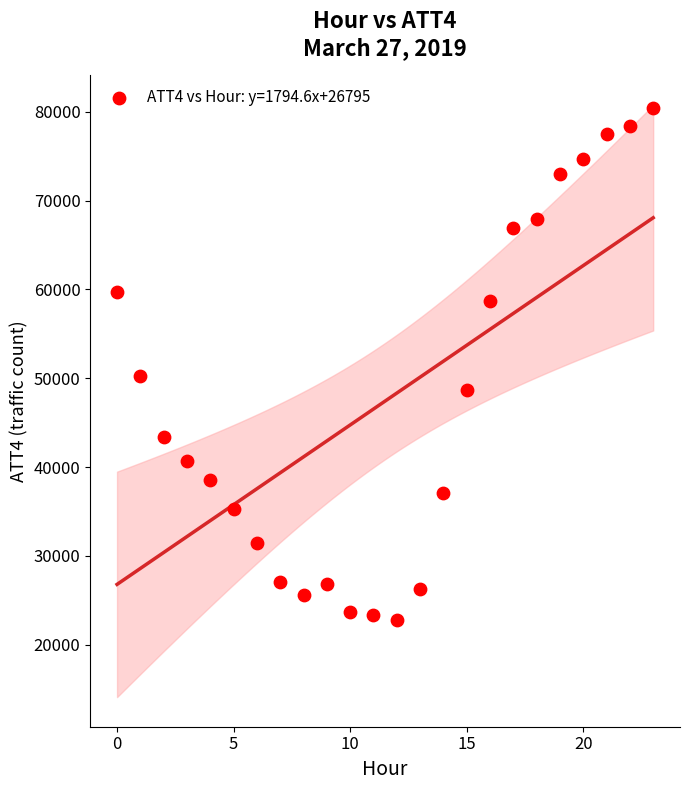

What Y value in the scatter plot is closest to 51600?

50300